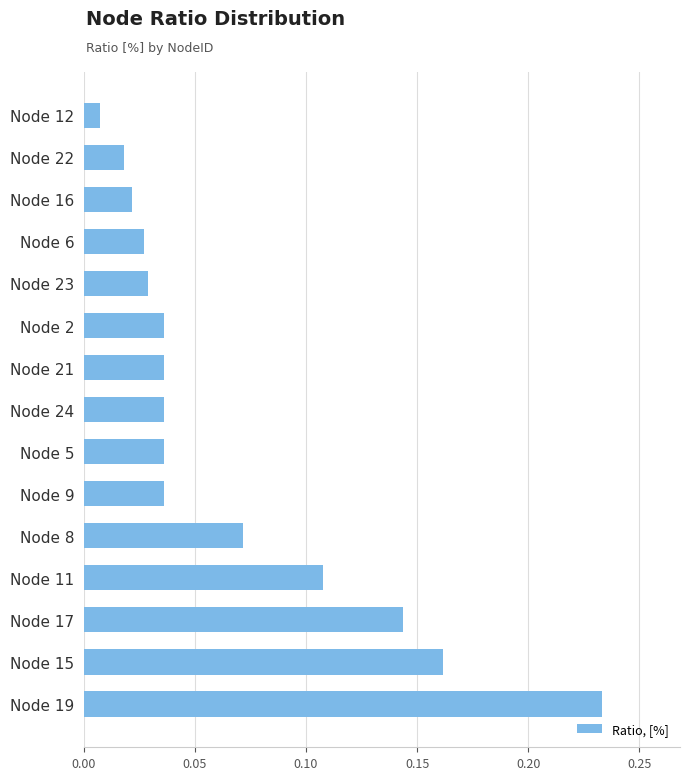

Which category has the highest value across all series?

Node 19